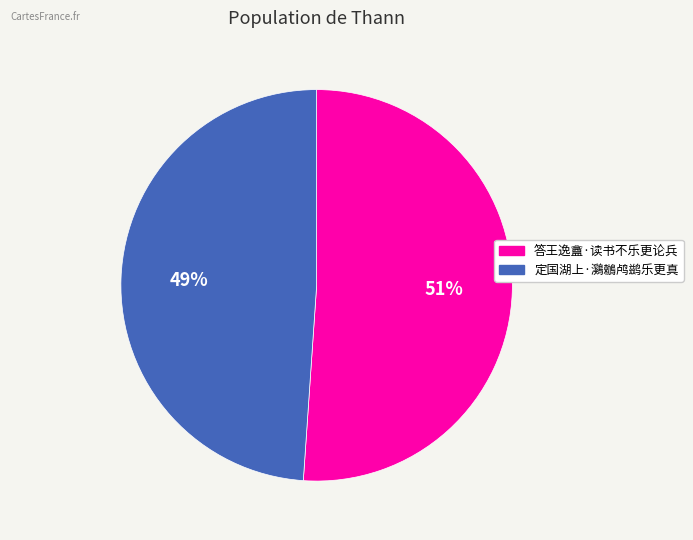

Is the sum of 答王逸盦·读书不乐更论兵 and 定国湖上·鸂鶒鸬鹚乐更真 greater than half?

Yes